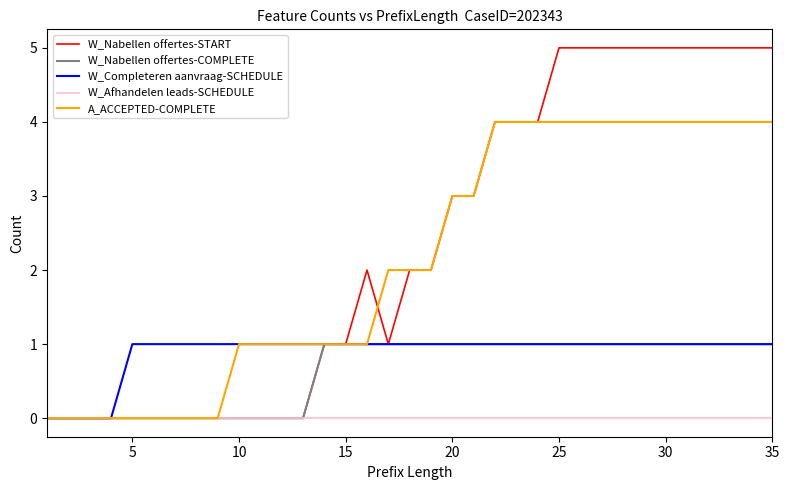

Which series has the widest spread of values?

W_Nabellen offertes-START